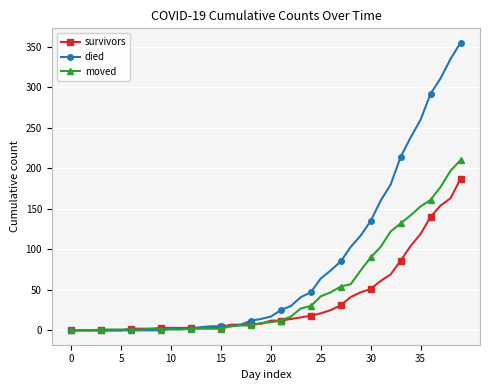

List the series in order of their peak value, highest first.

died, moved, survivors